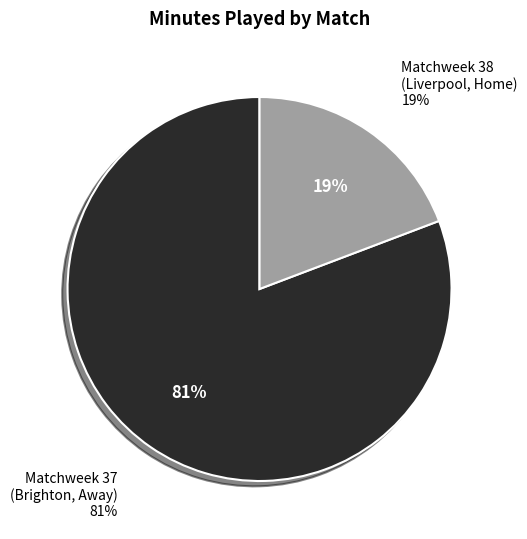

Which has a higher value, Matchweek 38
(Liverpool, Home)
 or Matchweek 37
(Brighton, Away)
?

Matchweek 37
(Brighton, Away)
